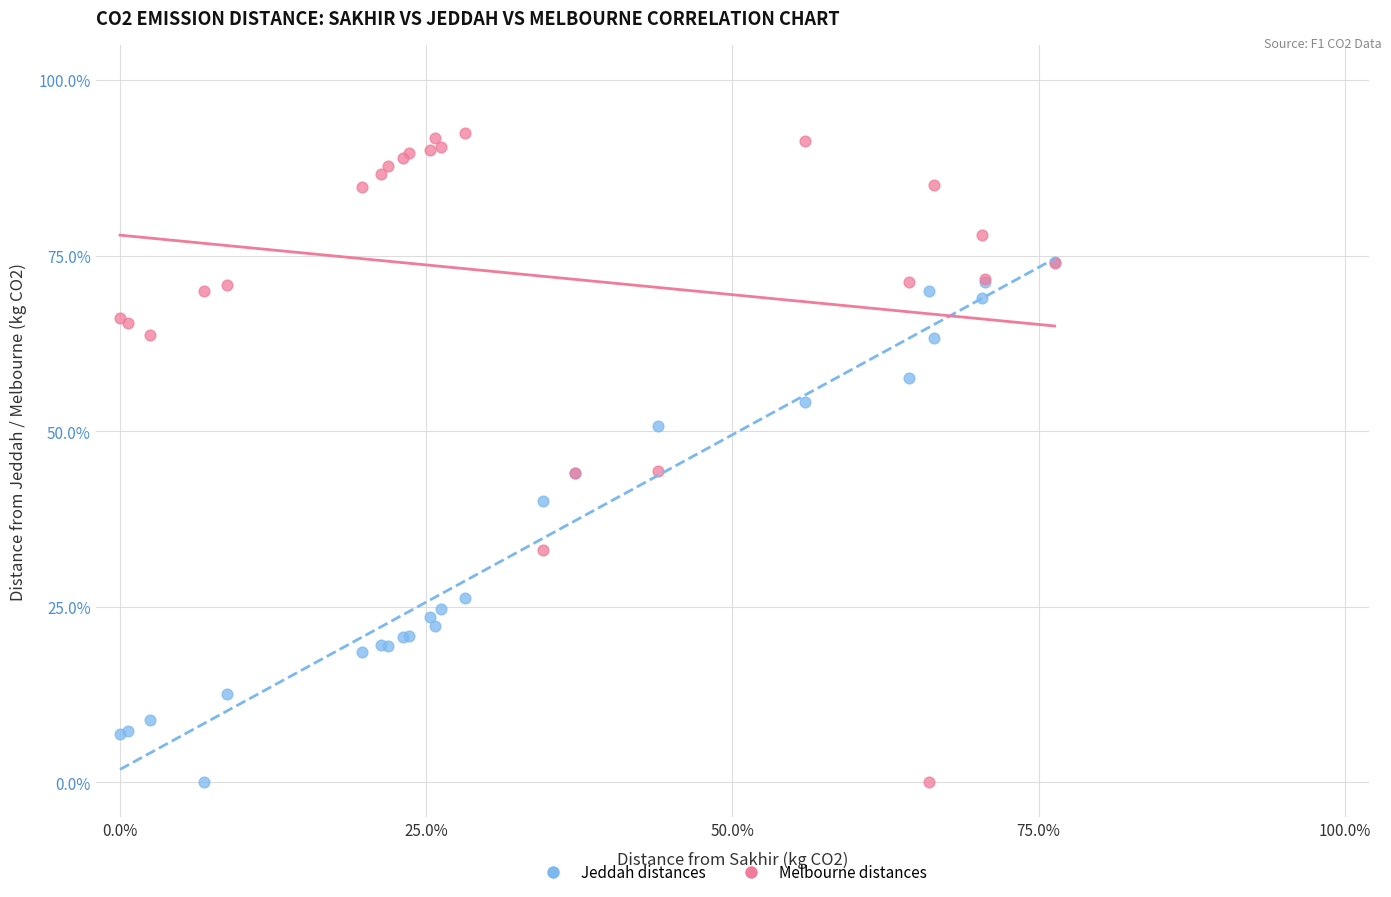

What are all the series names shown in the legend?

Jeddah distances, Melbourne distances